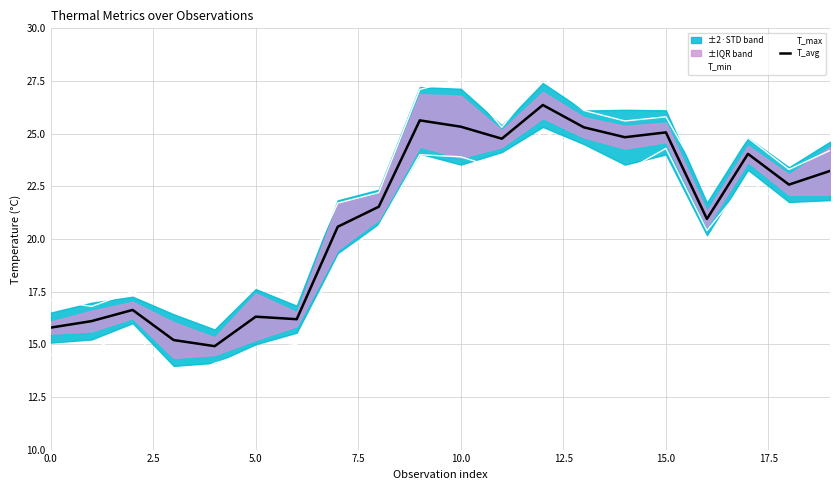

The value of T_avg at 20.0 is 30.0. True or false?

False